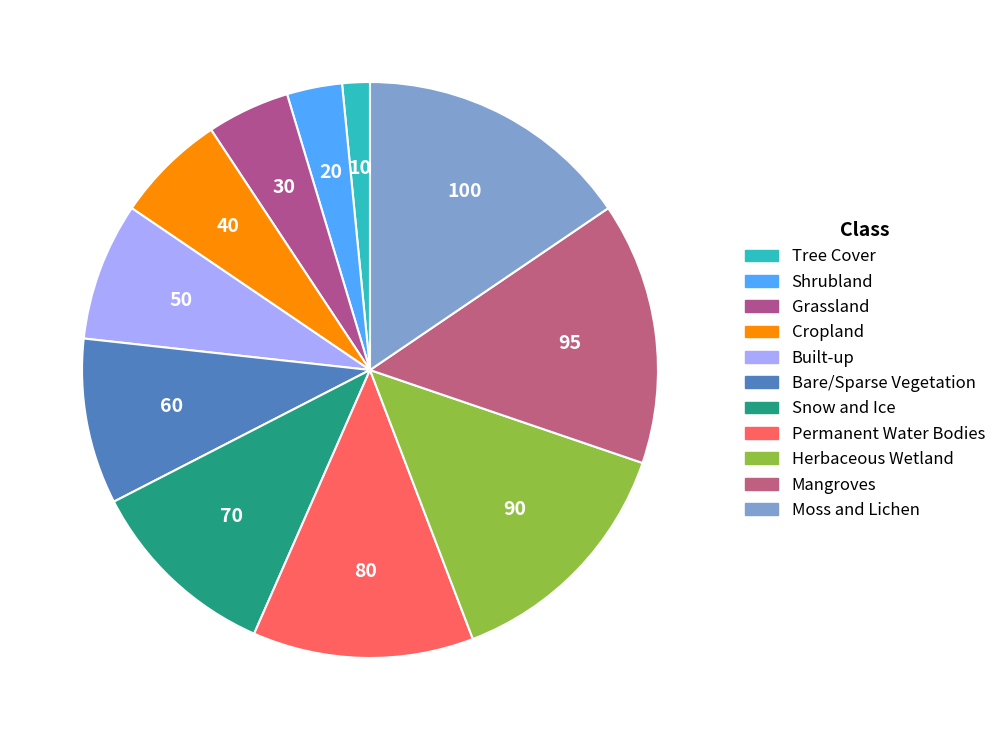

What is the total percentage of Permanent Water Bodies and Moss and Lichen?

27.9%